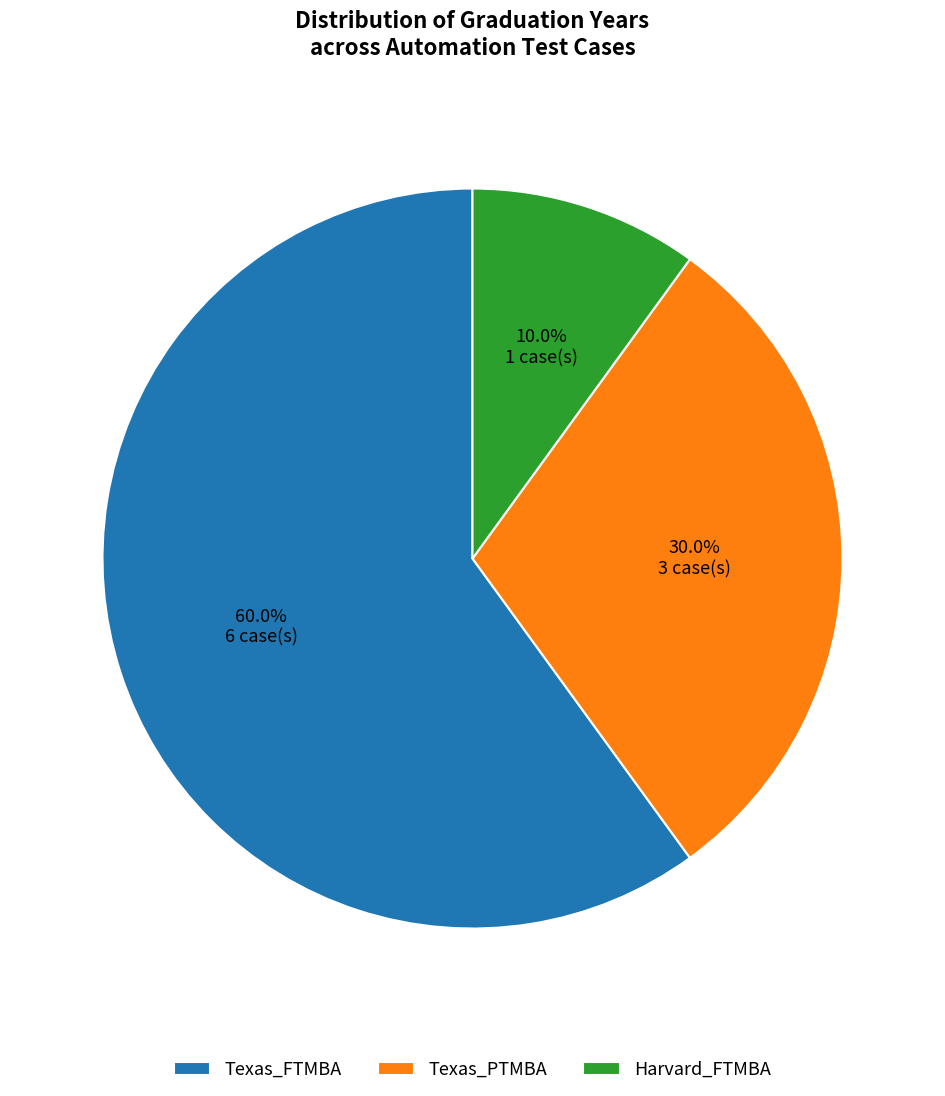

Which has a higher value, Texas_PTMBA or Texas_FTMBA?

Texas_FTMBA